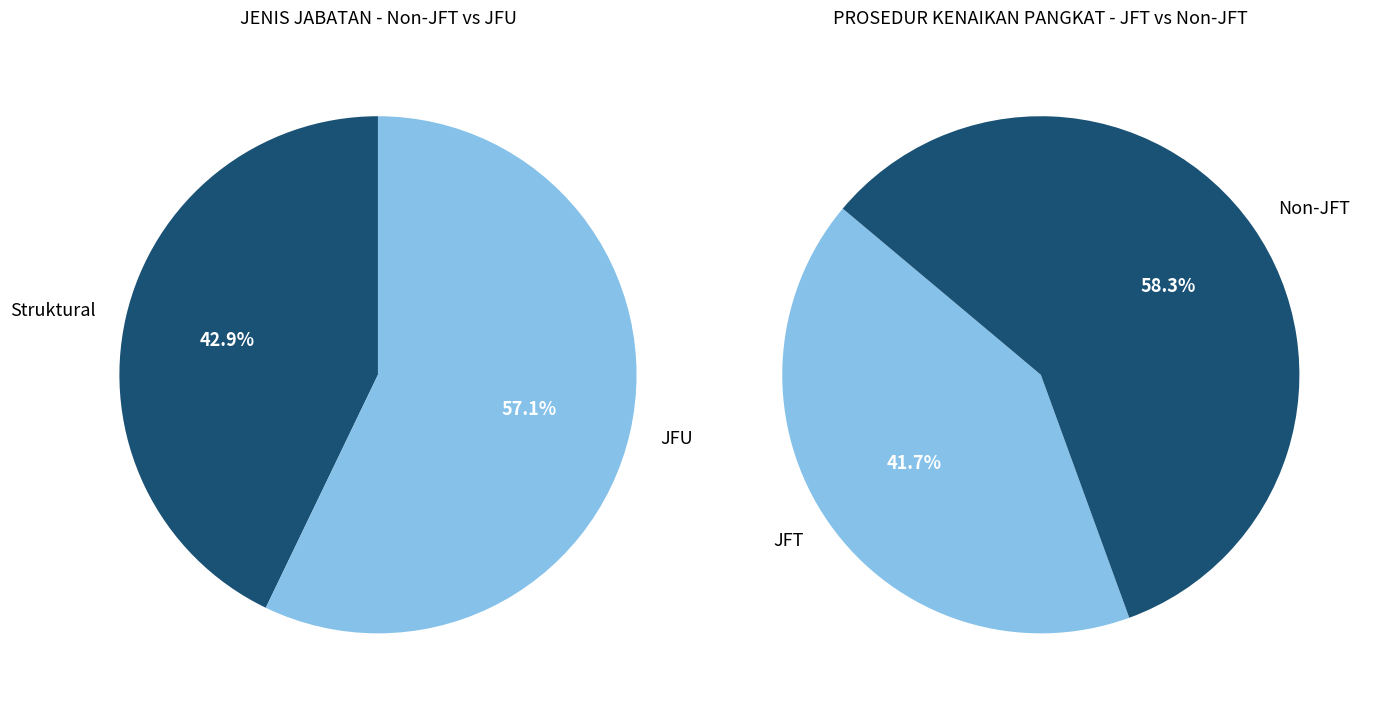

Does JFT account for over 50% of the chart?

No